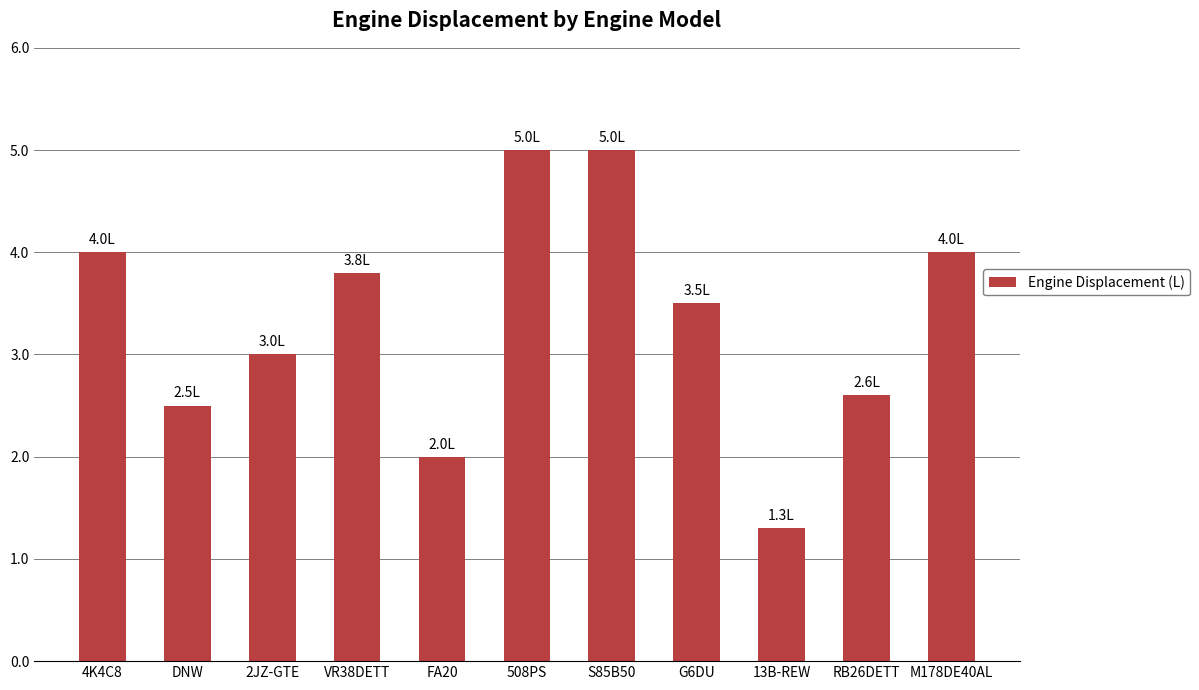

Which has a higher value, RB26DETT or VR38DETT?

VR38DETT